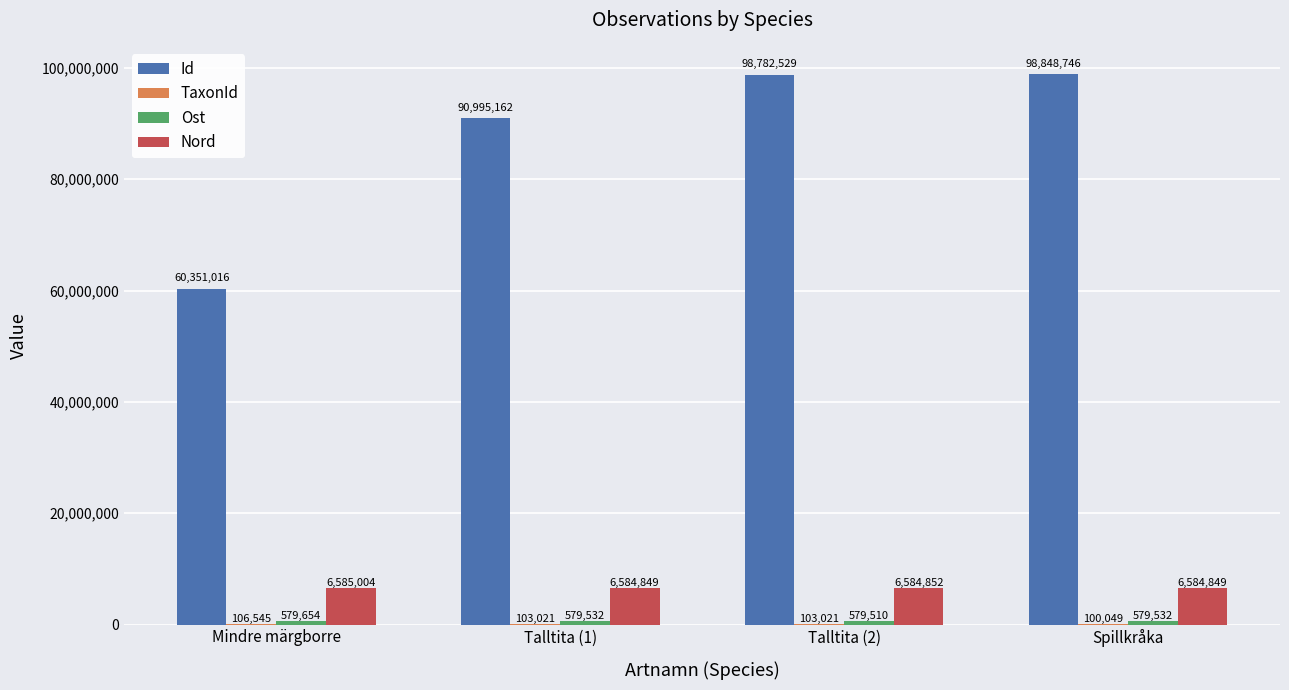

What is the total value across all series at Talltita (2)?

106049912